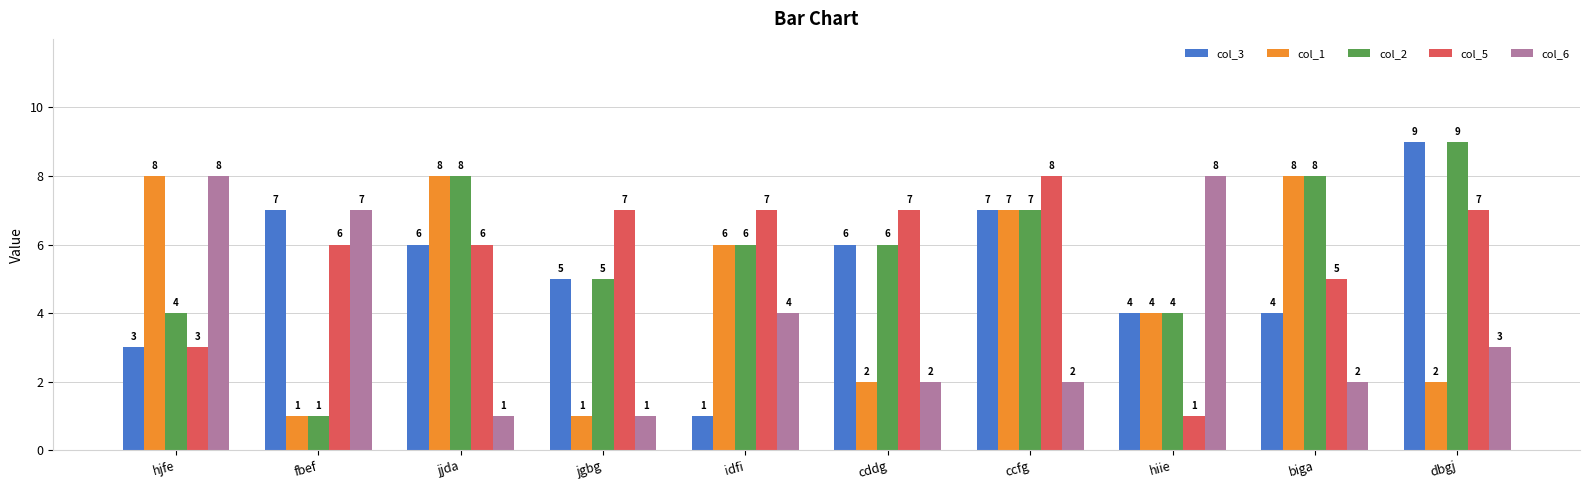

Does the chart contain any negative values?

No